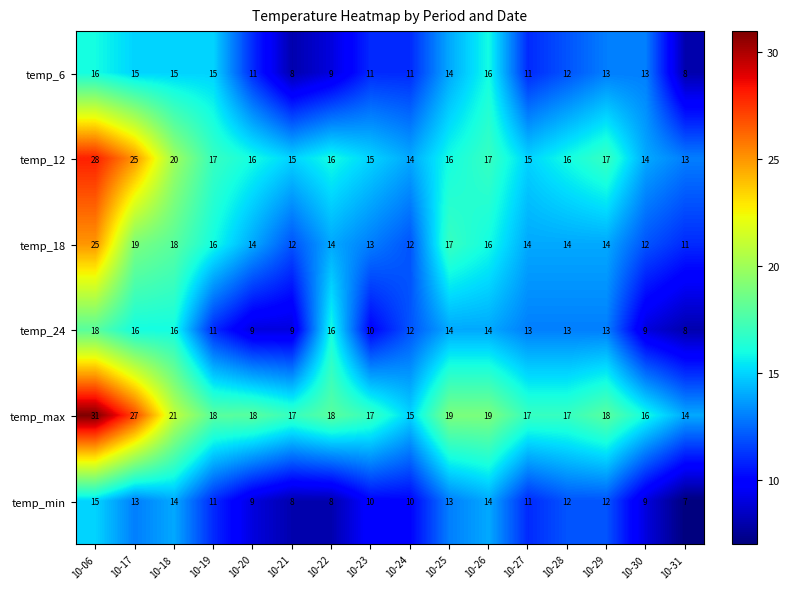

Where does the temp_24 series first go above 13?

10-06